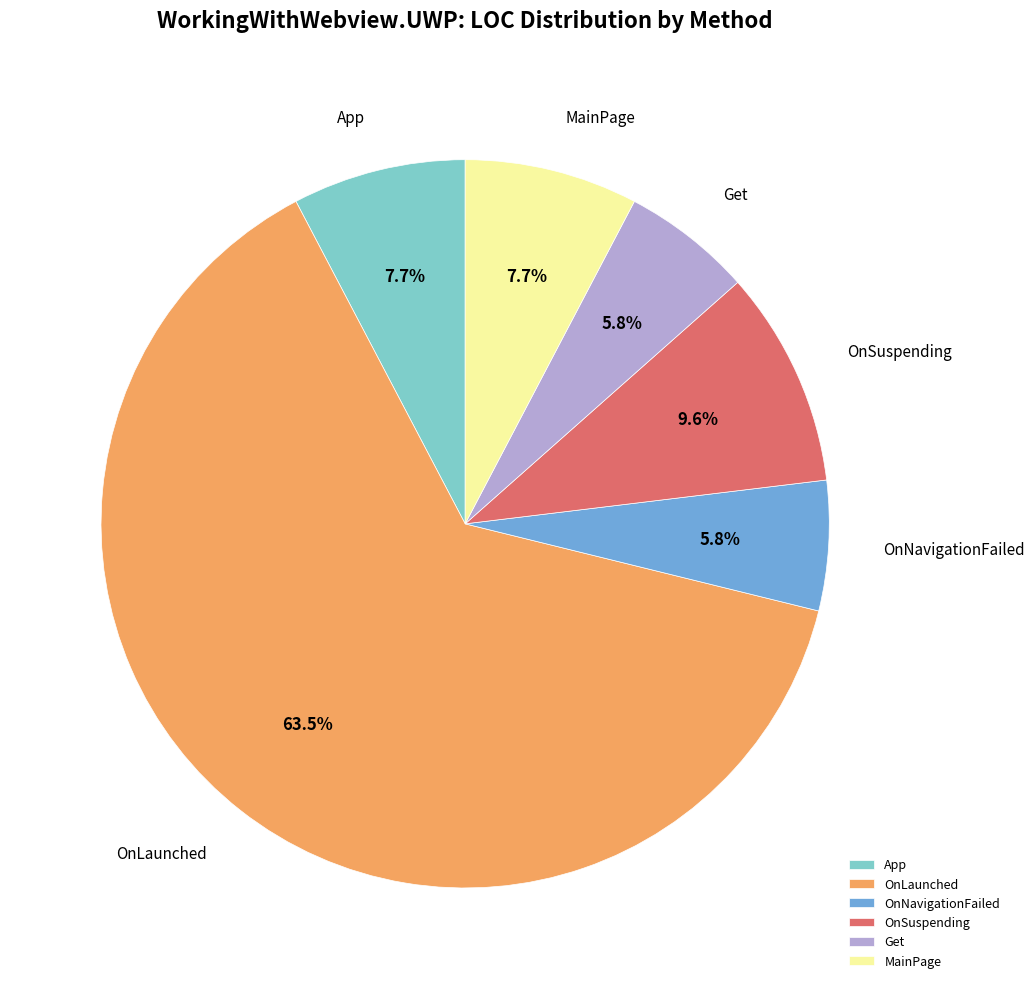

Which slice is the largest?

OnLaunched